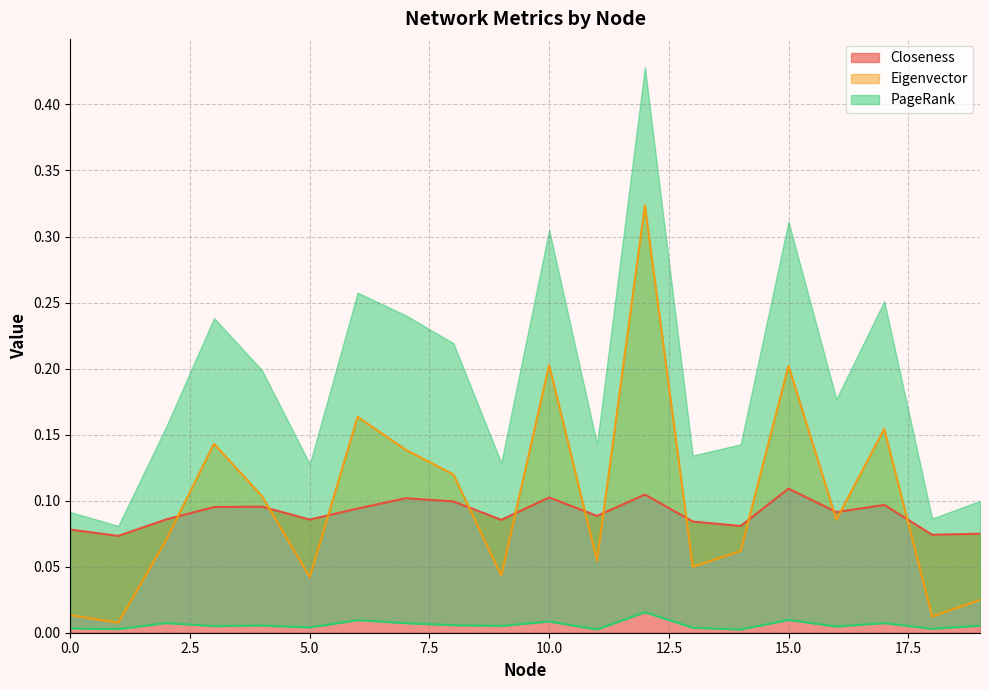

At which category does PageRank reach its first local peak?

2